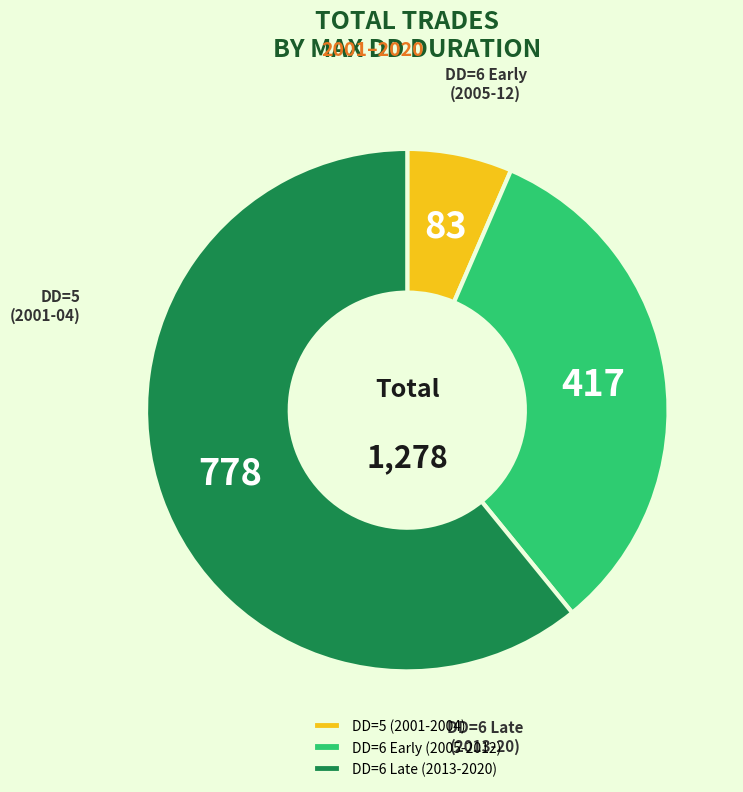

Between DD=5 (2001-2004) and DD=6 Early (2005-2012), which is larger?

DD=6 Early (2005-2012)